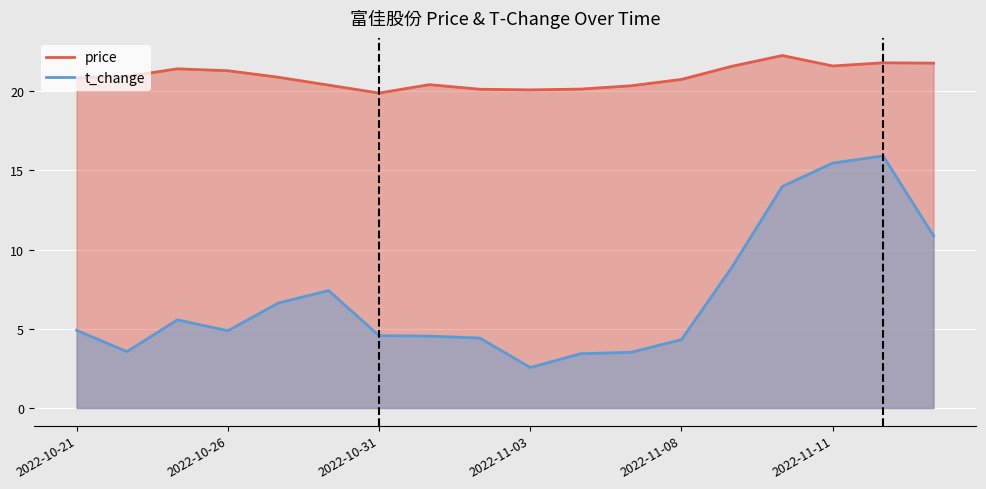

Reading left to right, list all the values displayed in this chart.

price: 20.9	20.9	21.4	21.3	20.9	20.4	19.9	20.4	20.1	20.1	20.1	20.4	20.8	21.6	22.3	21.6	21.8	21.8
t_change: 4.9	3.6	5.6	4.9	6.6	7.4	4.6	4.5	4.4	2.6	3.4	3.5	4.3	8.9	14.0	15.5	15.9	10.9